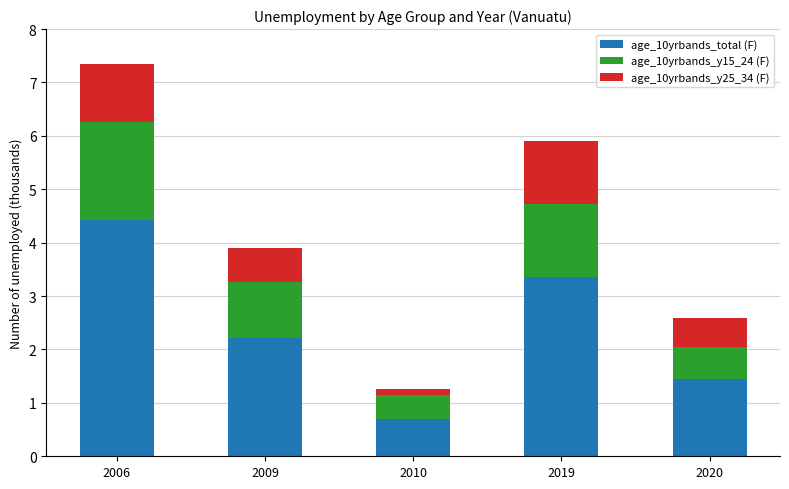

What is the total value across all series at 2009?

3.9